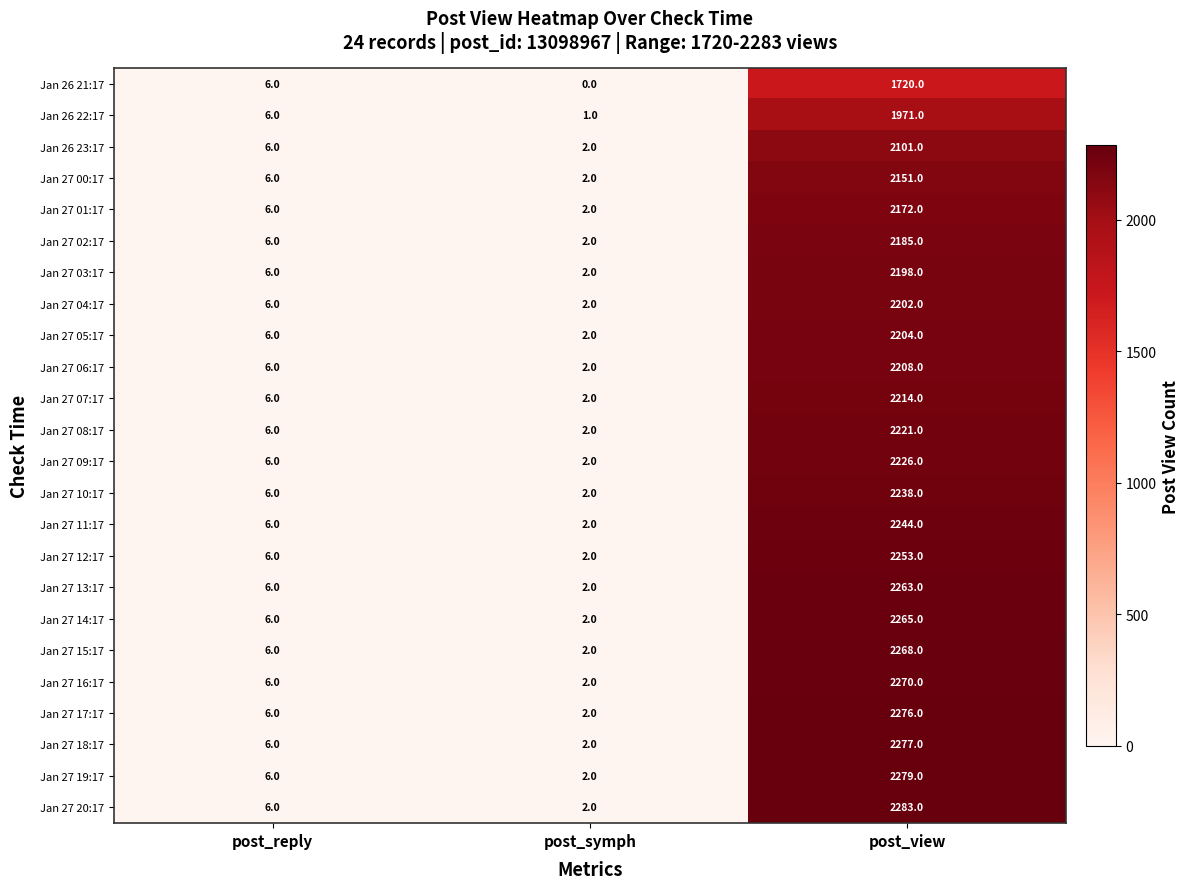

What is the highest value of the Jan 27 06:17 series?

2208